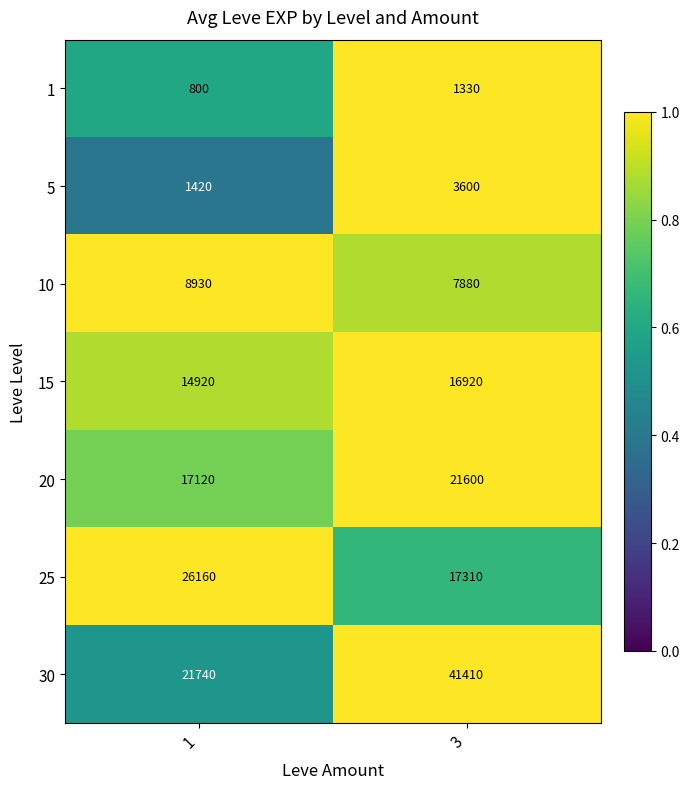

Reading left to right, transcribe all the data shown in this chart.

1: 800	1330
5: 1420	3600
10: 8930	7880
15: 14920	16920
20: 17120	21600
25: 26160	17310
30: 21740	41410